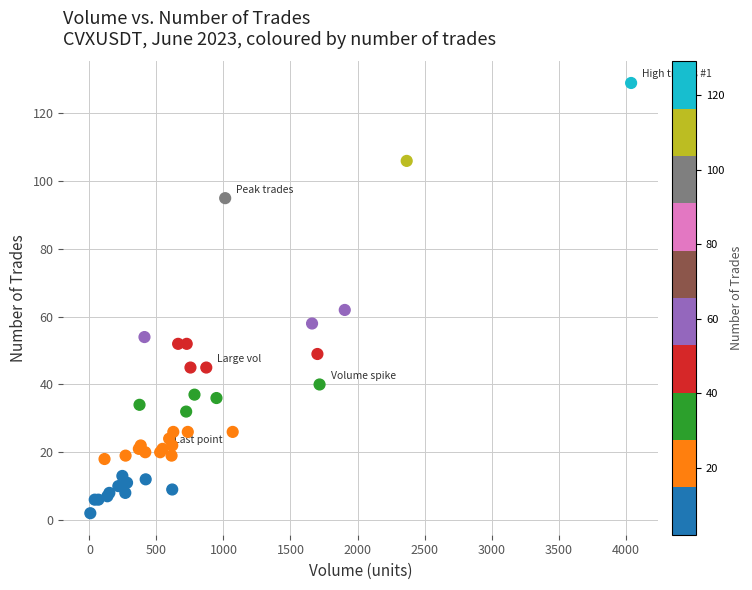

What Y value in the scatter plot is closest to 65?

62